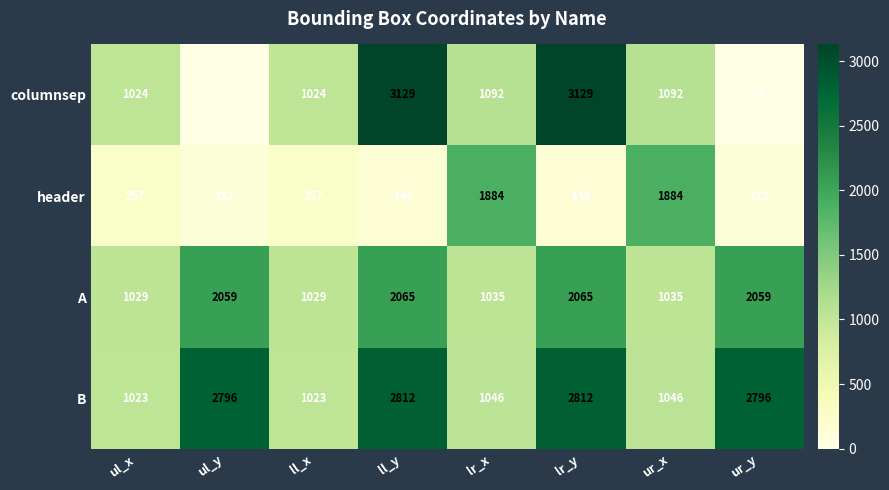

What is the average value of the B series?

1919